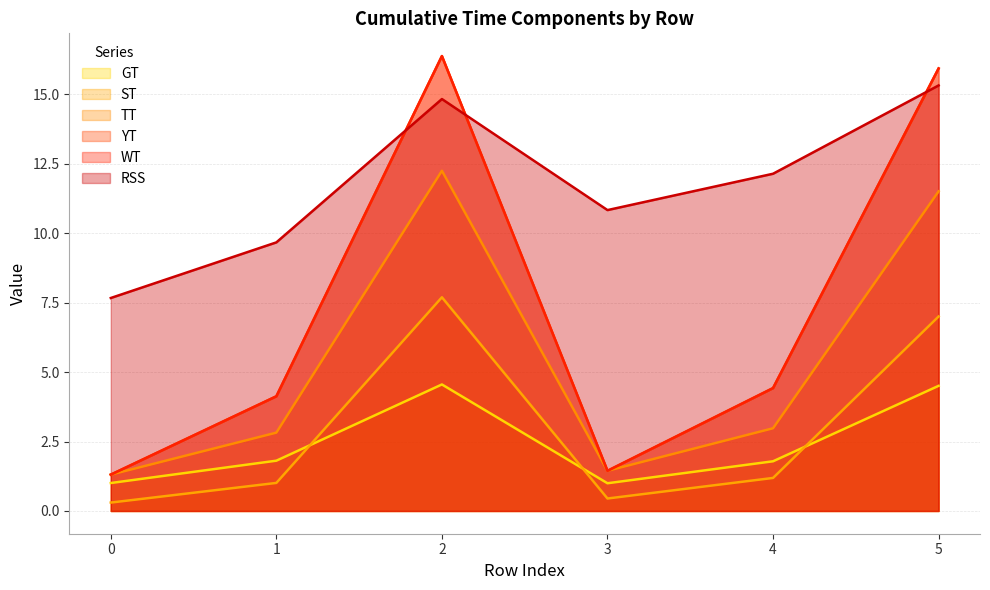

What is the value of the WT point at the 5th from the left?

4.4